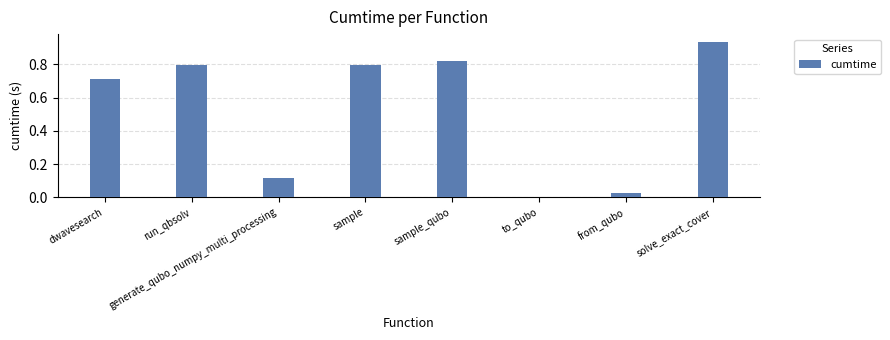

Between from_qubo and dwavesearch, which is larger?

dwavesearch